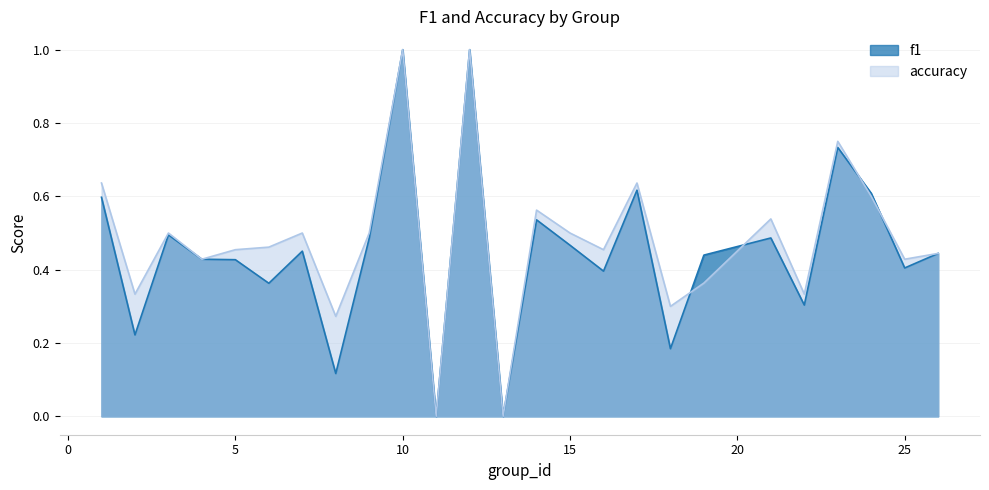

What is the average value of the accuracy series?

0.5